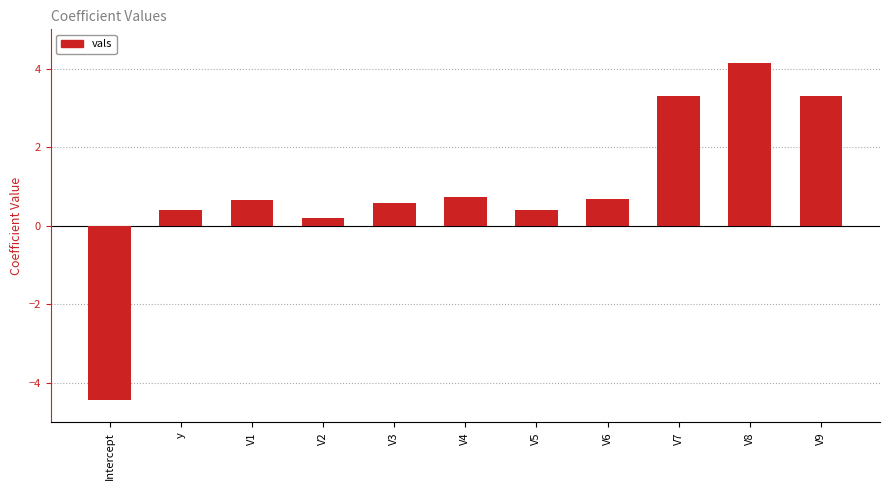

What is the difference between the values at V8 and V4?

3.4